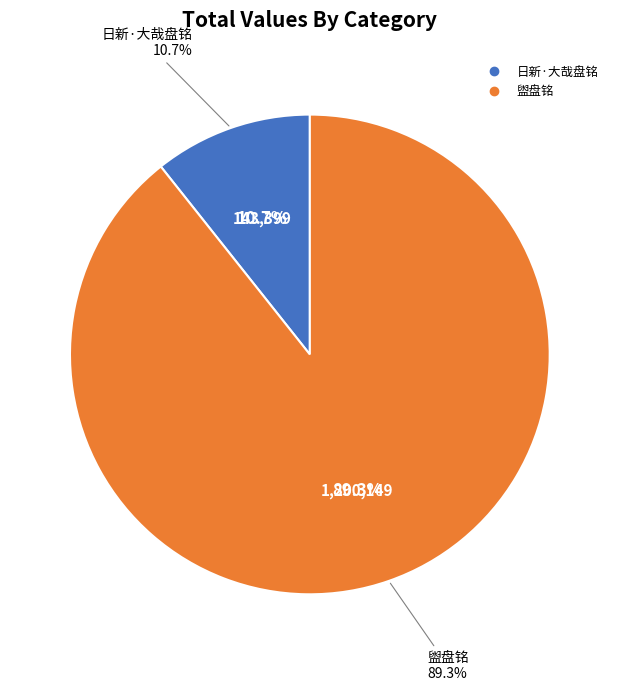

What is the largest slice in the pie chart?

盥盘铭